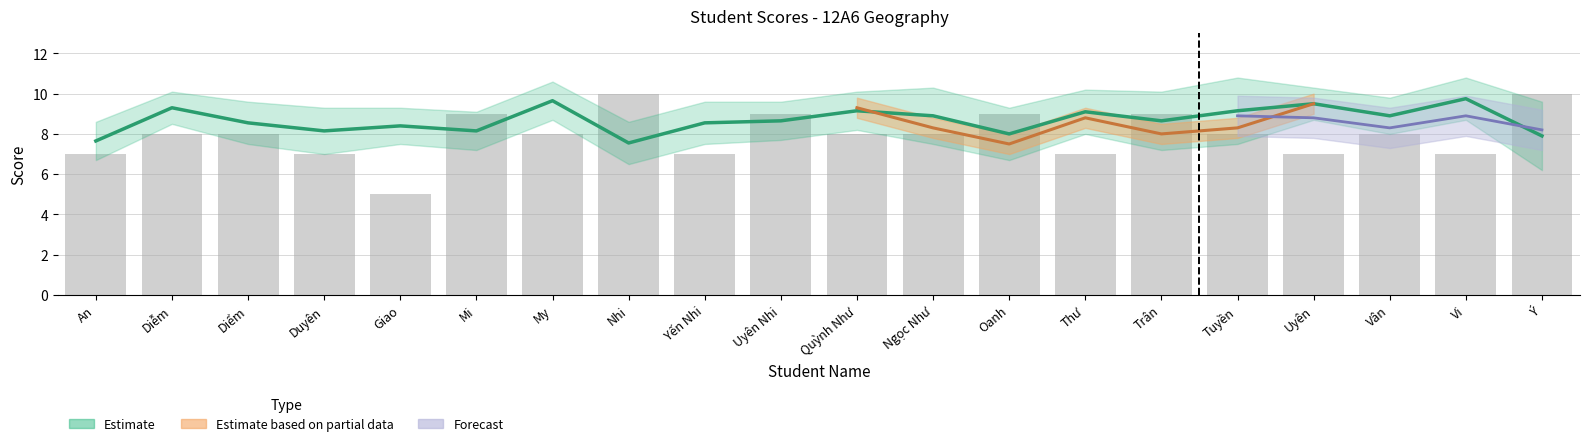

How many data points does each series have?

20